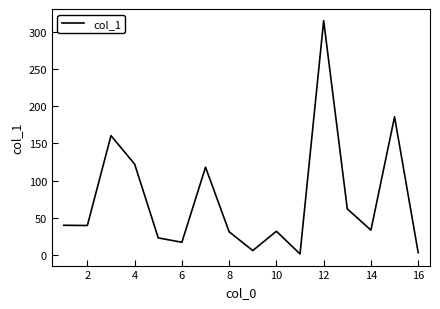

What is the maximum value shown in the chart?

314.7